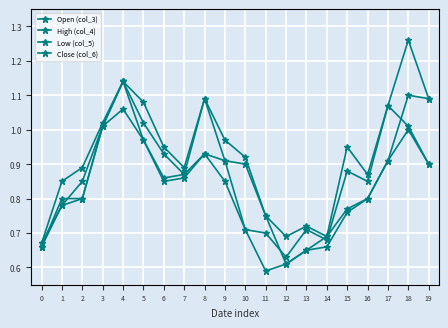

At which label does Low (col_5) reach its minimum?

11